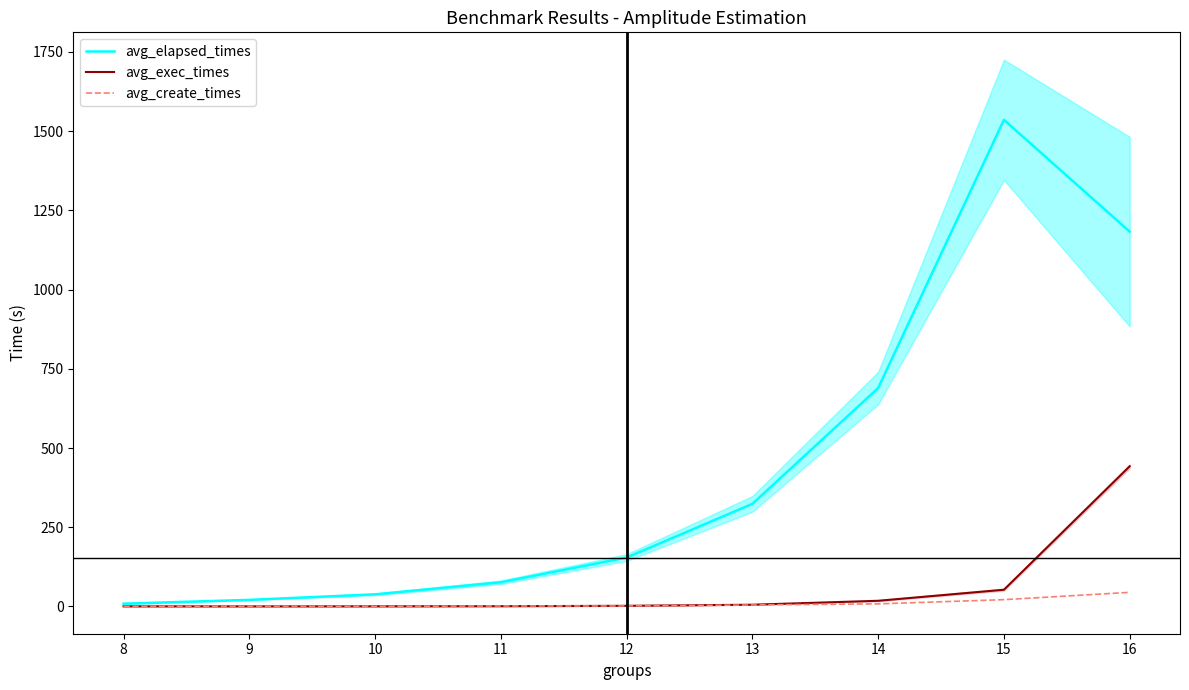

Is the value of avg_create_times at 15 greater than the value of avg_elapsed_times at 11?

No